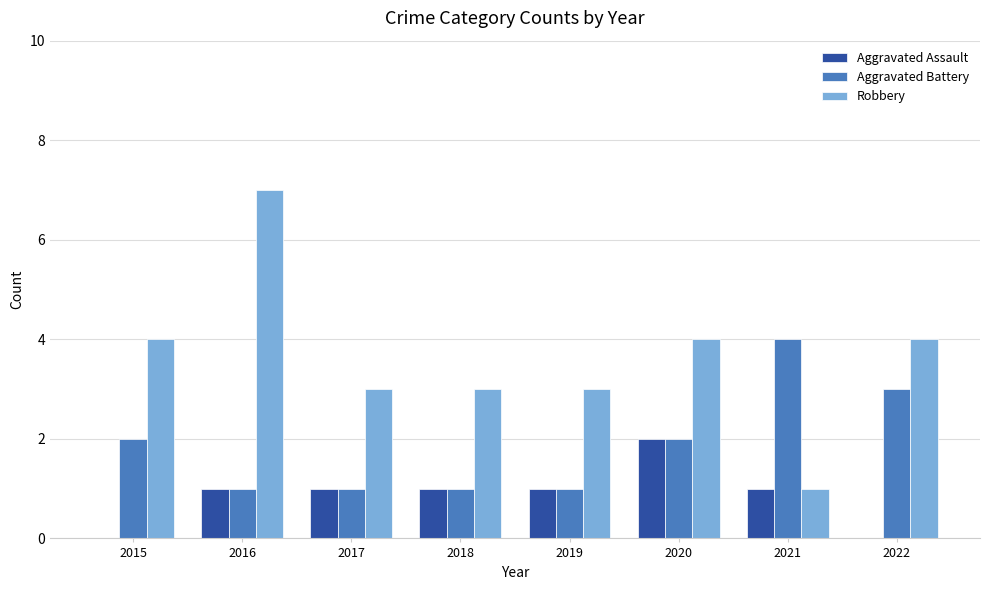

What is the total value across all series at 2018?

5